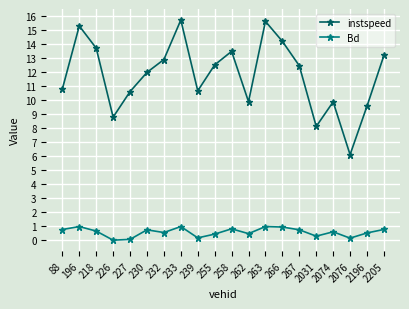

What is the average value of the instspeed series?

11.8